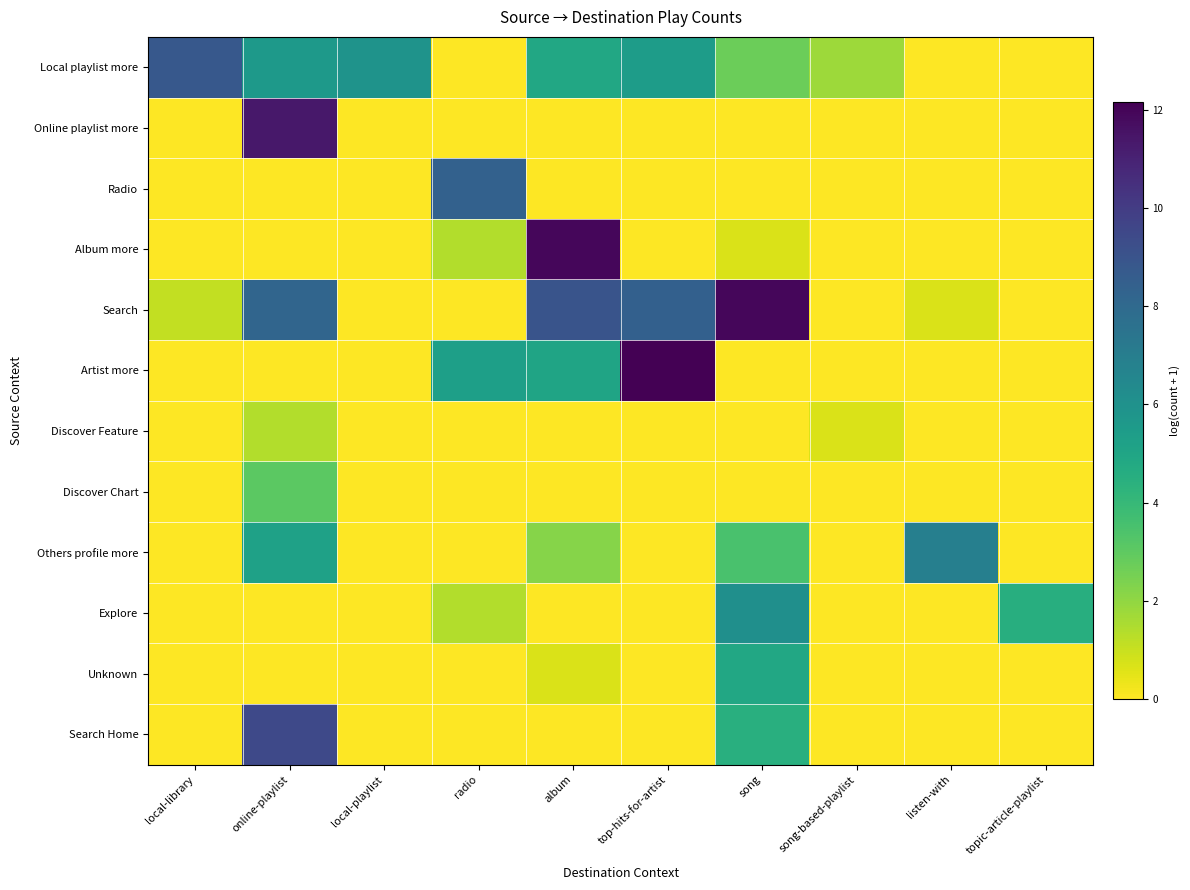

How many data points does each series have?

10